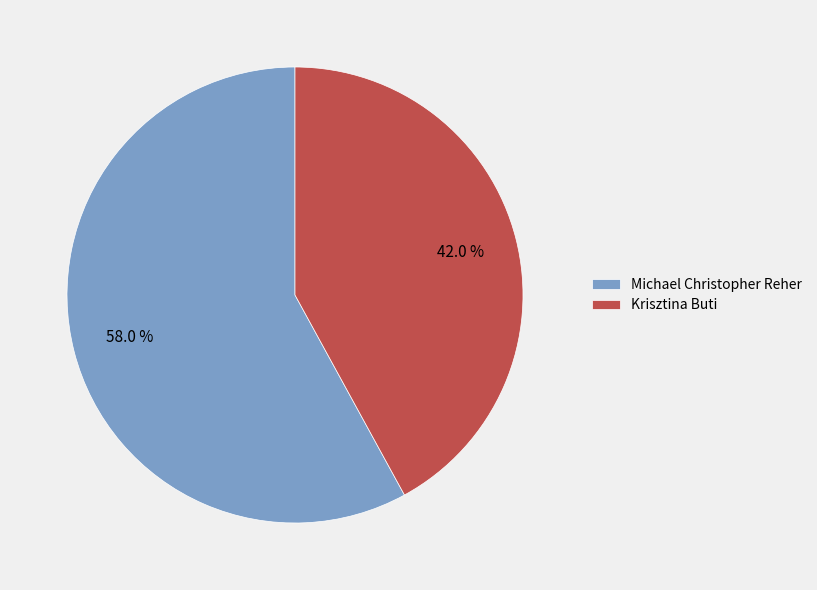

True or false: Michael Christopher Reher accounts for 58% of the total.

True